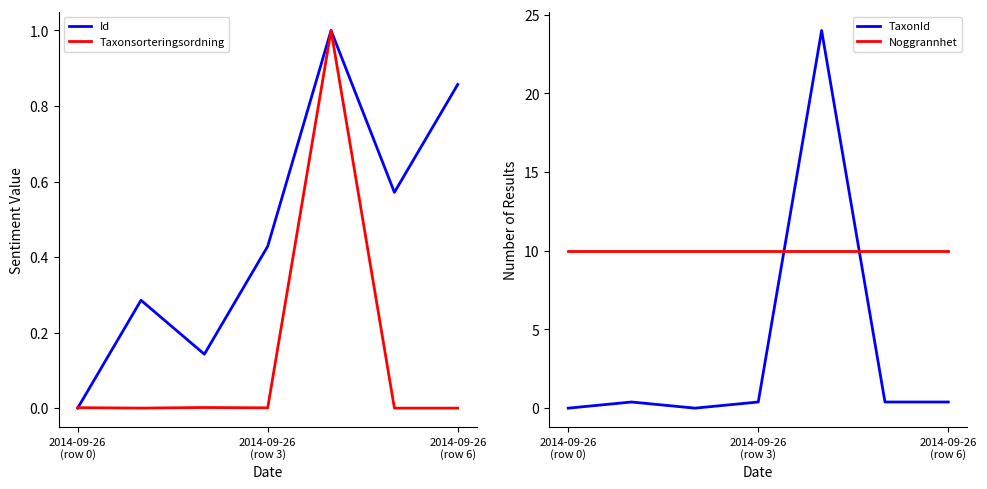

True or false: TaxonId and Noggrannhet intersect in this chart.

True